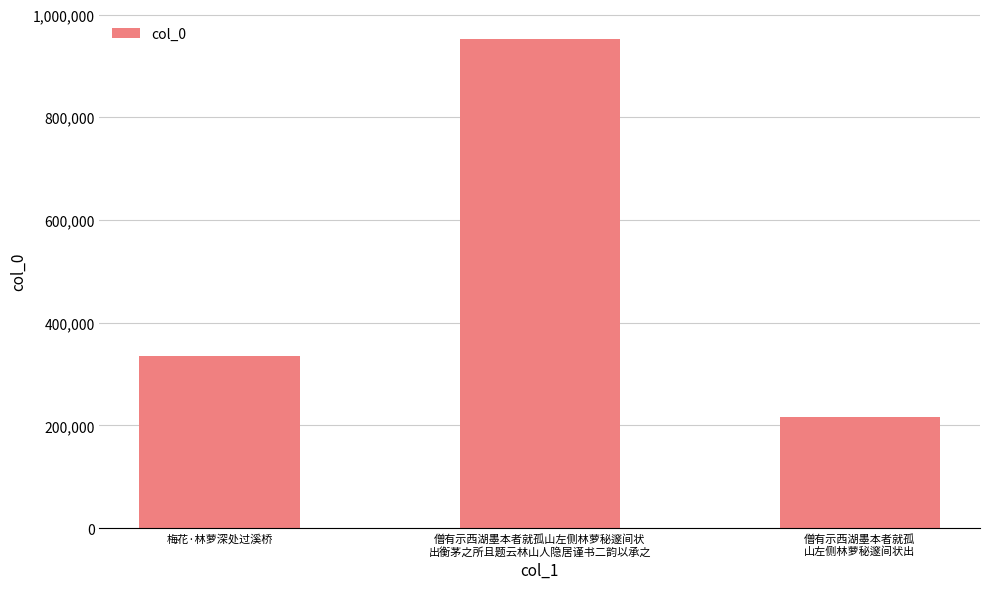

What is the difference between the maximum and minimum values?

735340